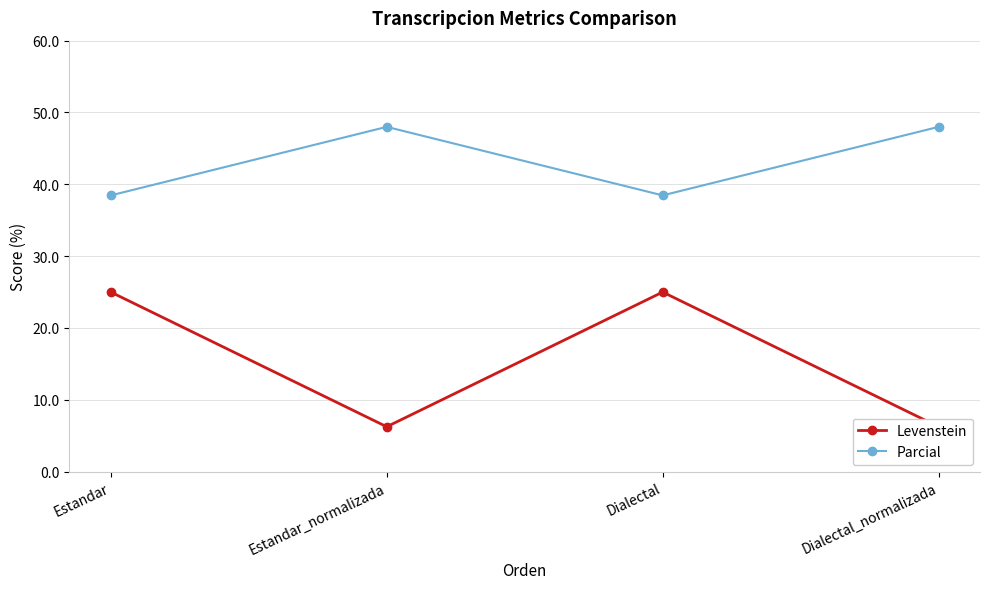

Which label corresponds to the smallest value in the chart?

Estandar_normalizada